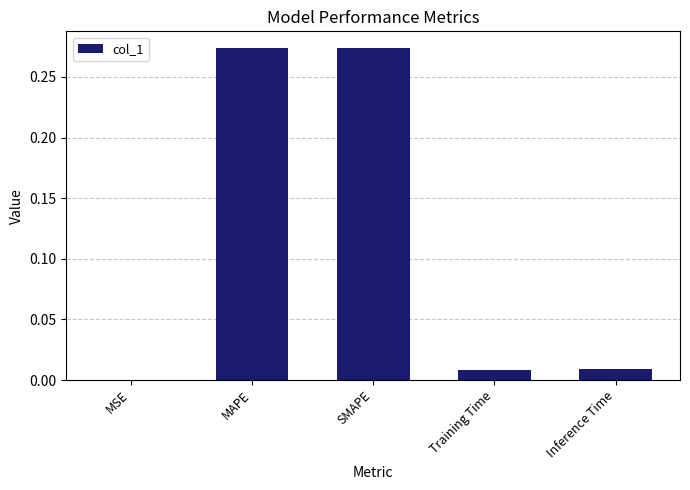

The chart shows a value of 0.0 at Inference Time. True or false?

True